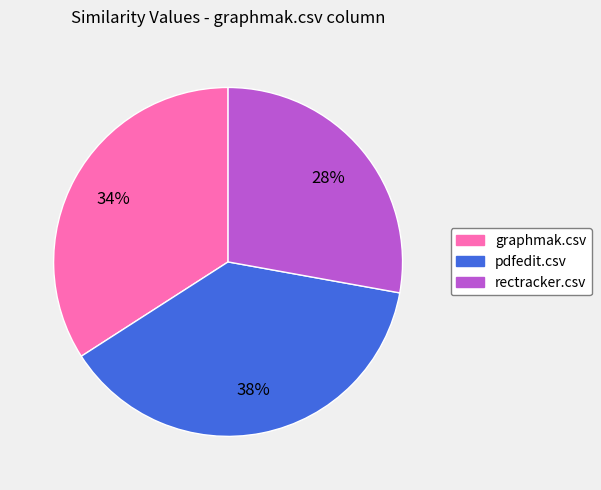

Is there any slice that represents more than half of the pie?

No